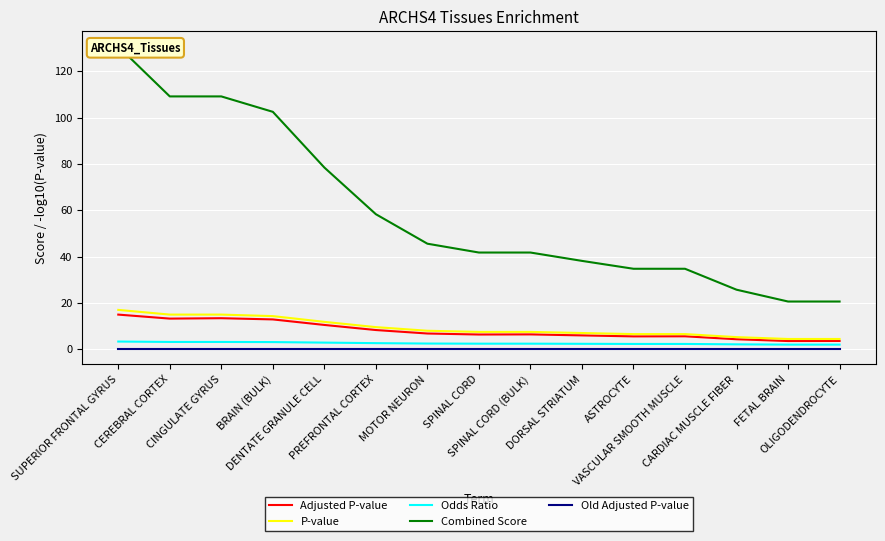

Which series has the largest range (max minus min)?

Combined Score